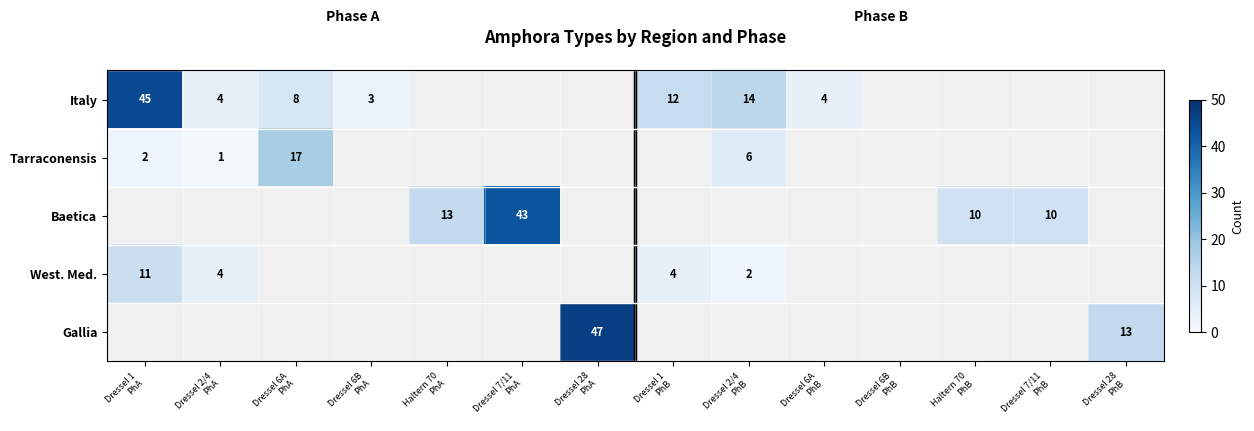

The Tarraconensis series shows 0 at Dressel 28 PhB. True or false?

True